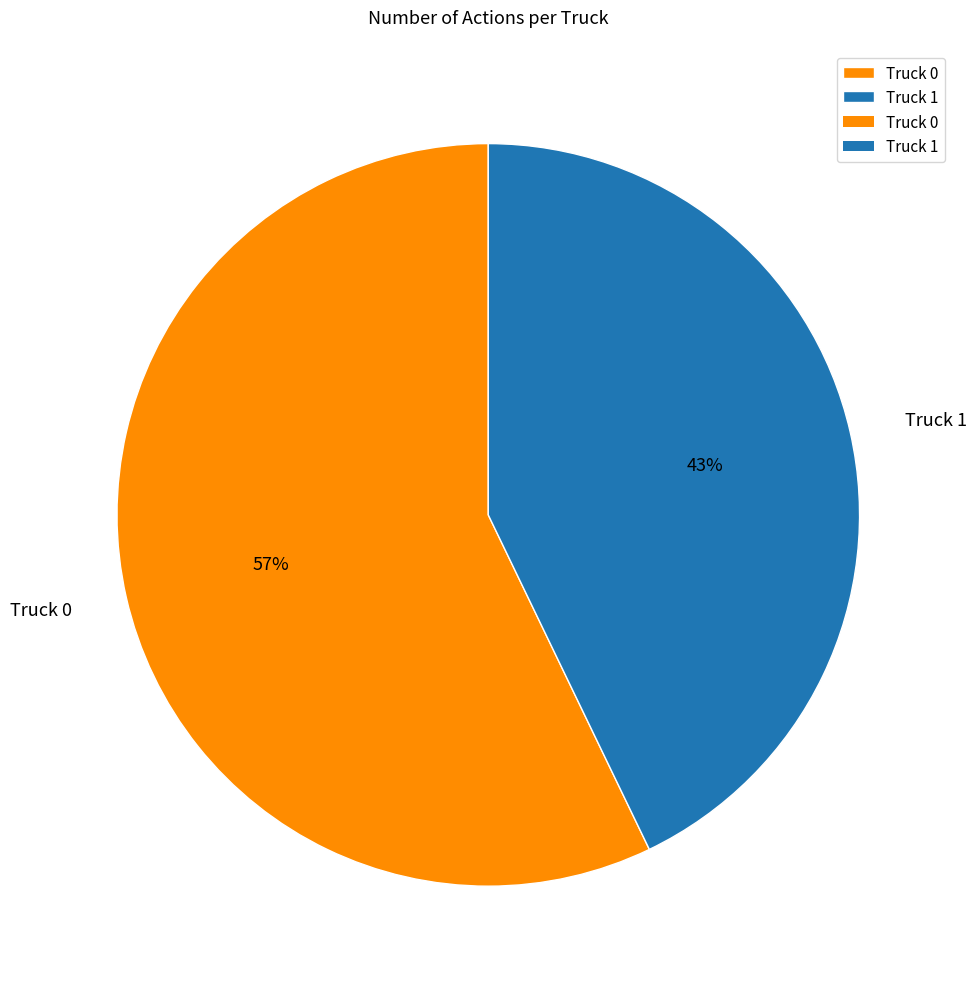

What is the majority slice?

Truck 0